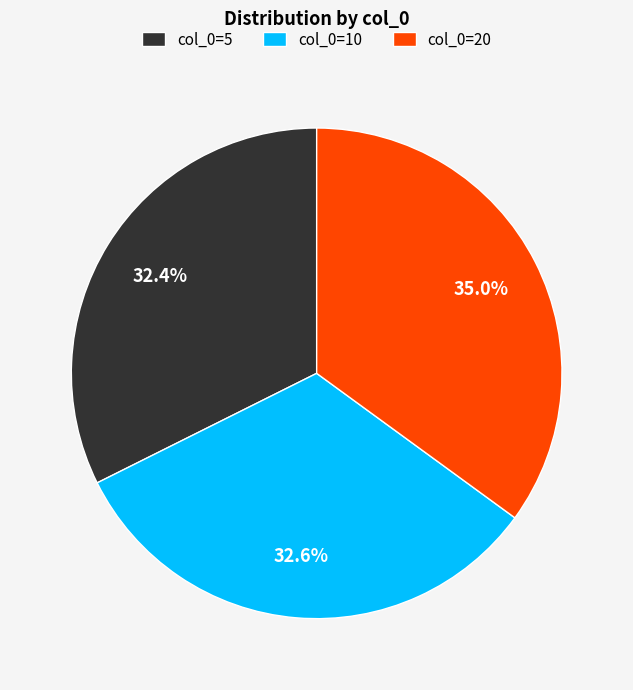

How much of the chart is everything except col_0=20?

65.0%